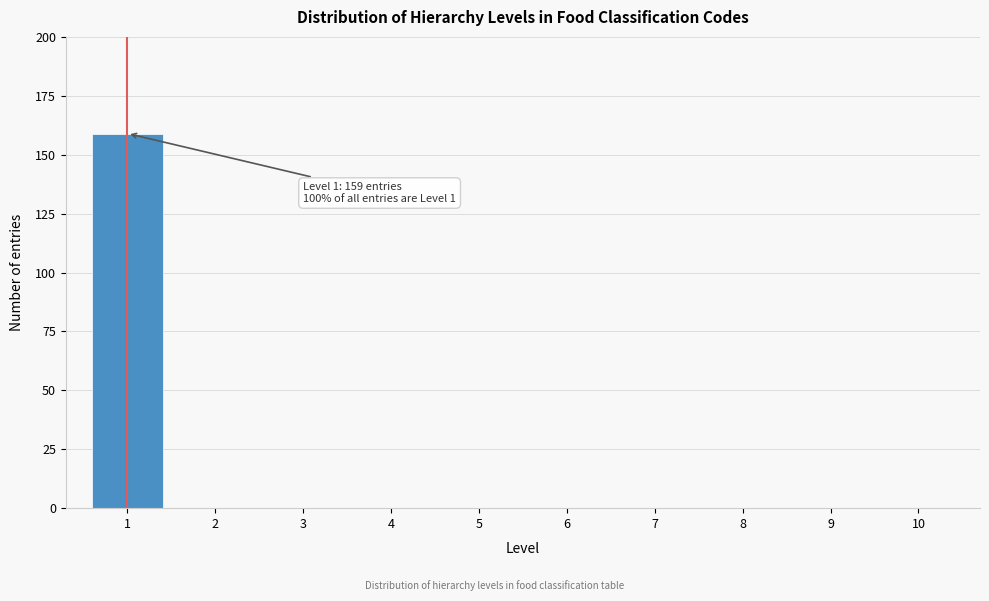

Reading left to right, extract all data points from this chart.

1=159	2=0	3=0	4=0	5=0	6=0	7=0	8=0	9=0	10=0